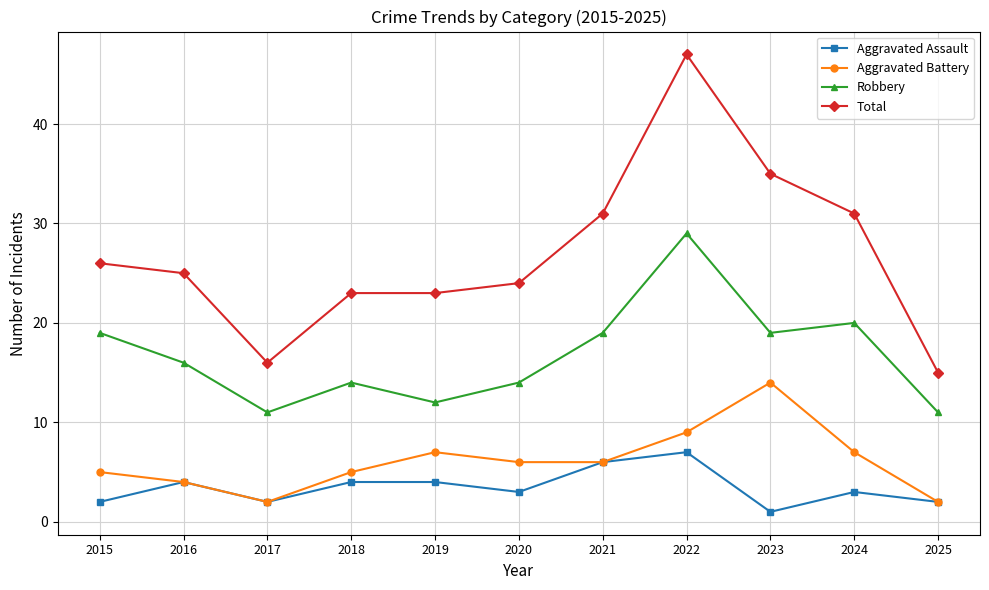

At which category does Robbery reach its first local peak?

2018